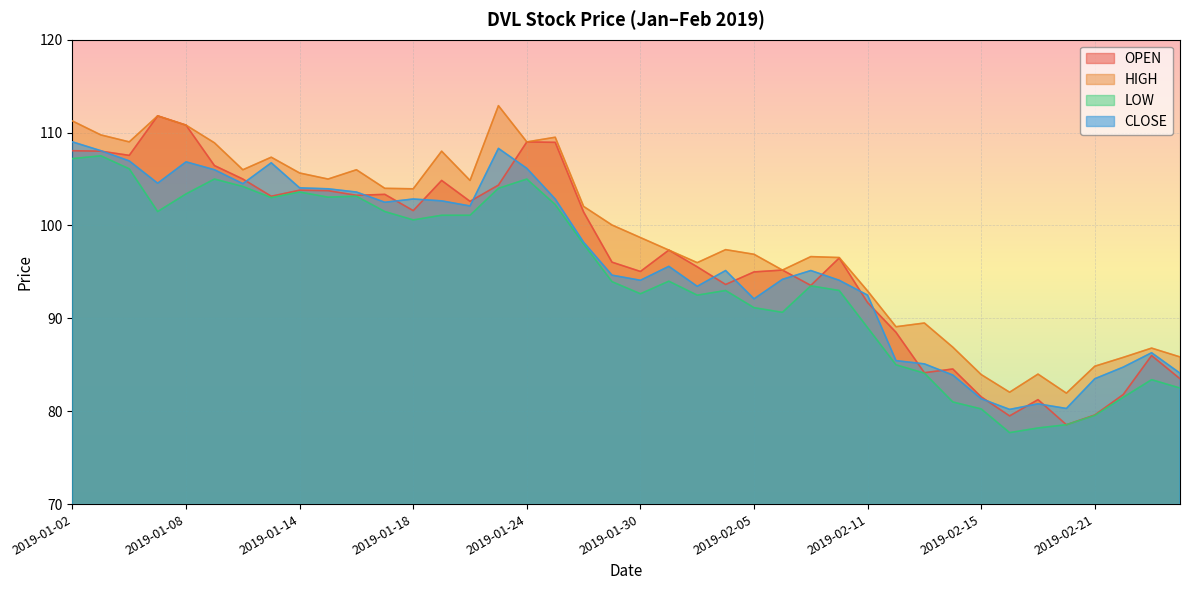

Between 2019-01-30 and 2019-01-31, which series saw the biggest shift?

OPEN